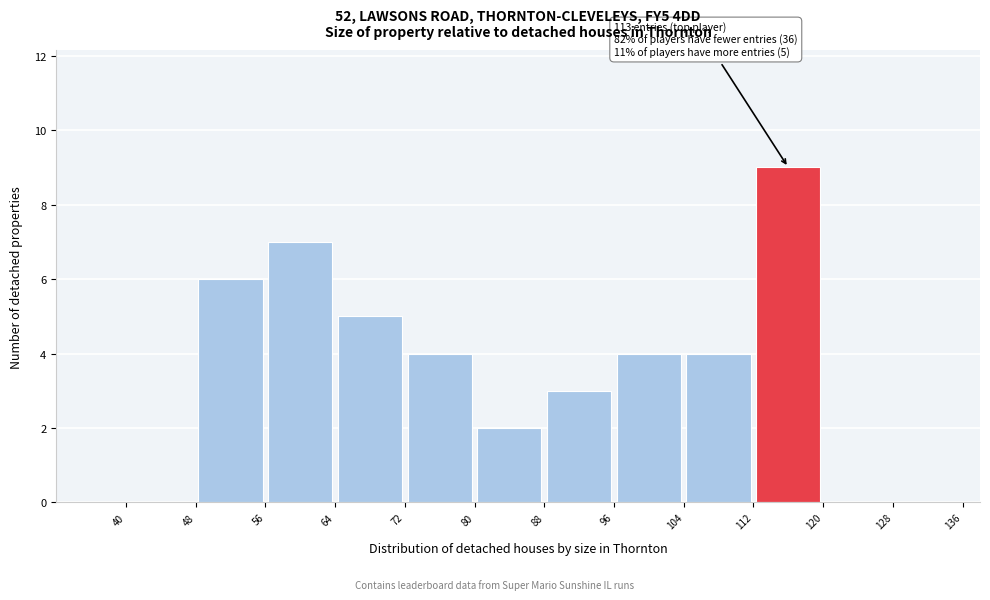

Which range on the x-axis has the tallest bar?

112 to 120